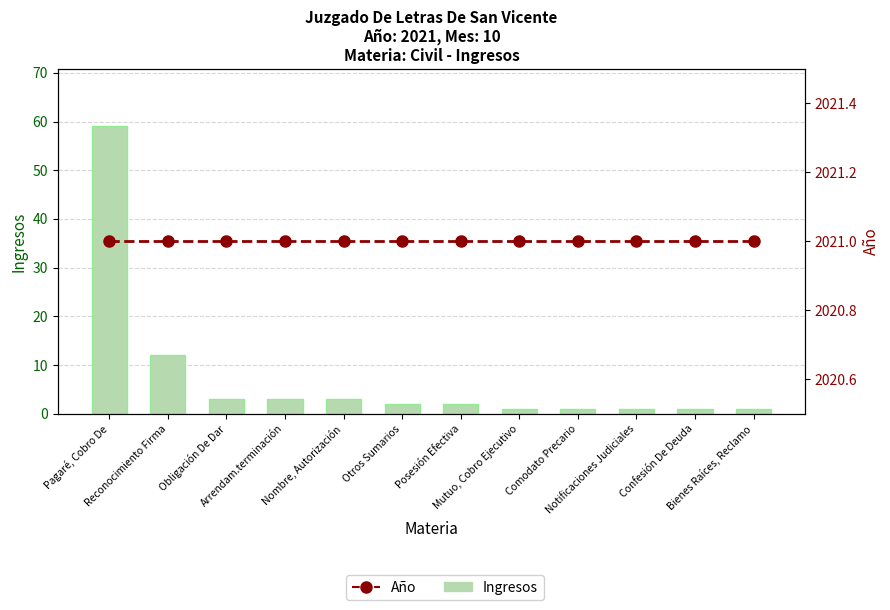

Rank the categories by Ingresos value from lowest to highest.

Mutuo, Cobro Ejecutivo, Comodato Precario, Notificaciones Judiciales, Confesión De Deuda, Bienes Raíces, Reclamo, Otros Sumarios, Posesión Efectiva, Obligación De Dar, Arrendam.terminación, Nombre, Autorización, Reconocimiento Firma, Pagaré, Cobro De